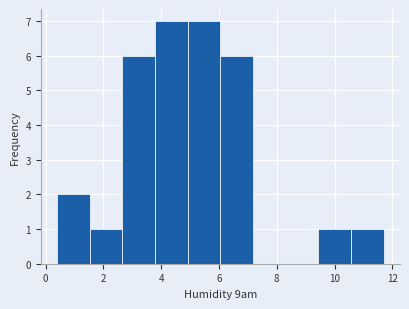

How tall is the bar that spans 2.6 to 3.8 on the x-axis? Neither the bar edges nor the heights are printed on the chart, so give them approximately, as read against the axes.

6